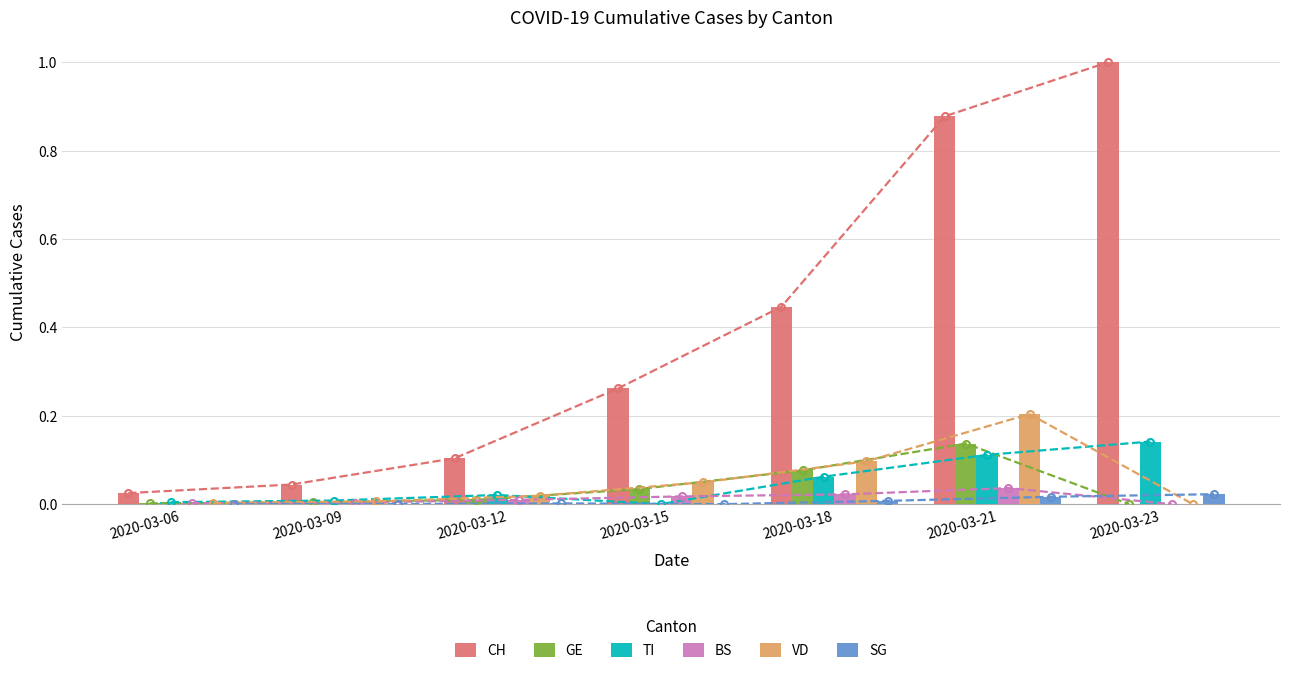

The value of TI at 2020-03-15 is 0.0. True or false?

True